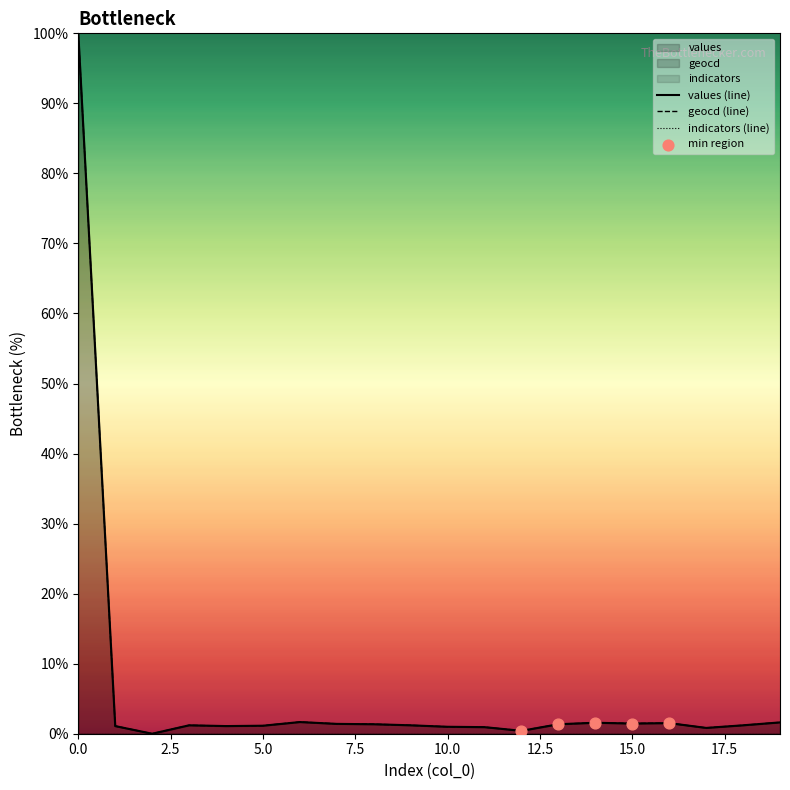

Which series has the largest Y range (max minus min)?

values